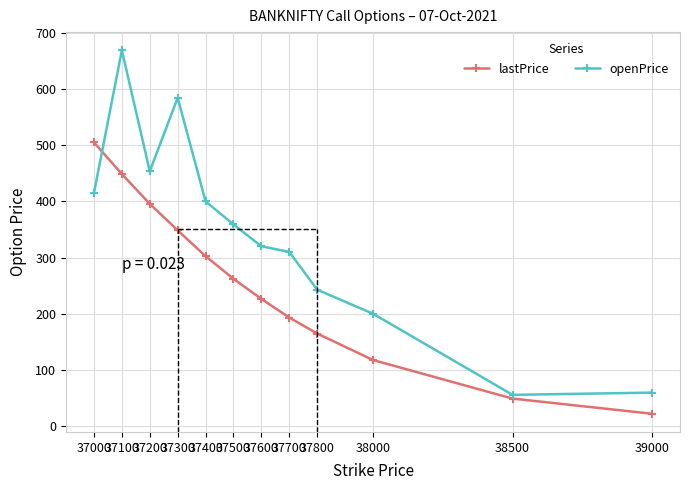

True or false: openPrice and lastPrice intersect in this chart.

True